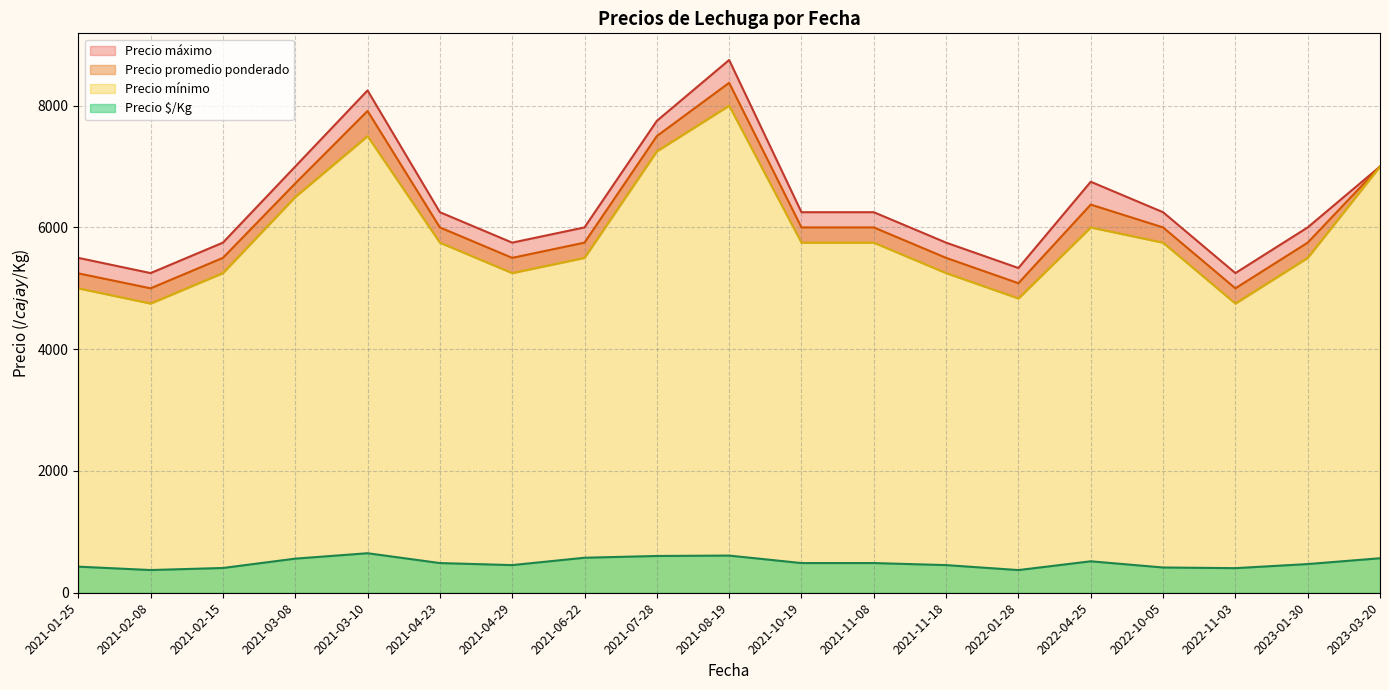

What are all the series names shown in the legend?

Precio $/Kg, Precio promedio ponderado, Precio máximo, Precio mínimo